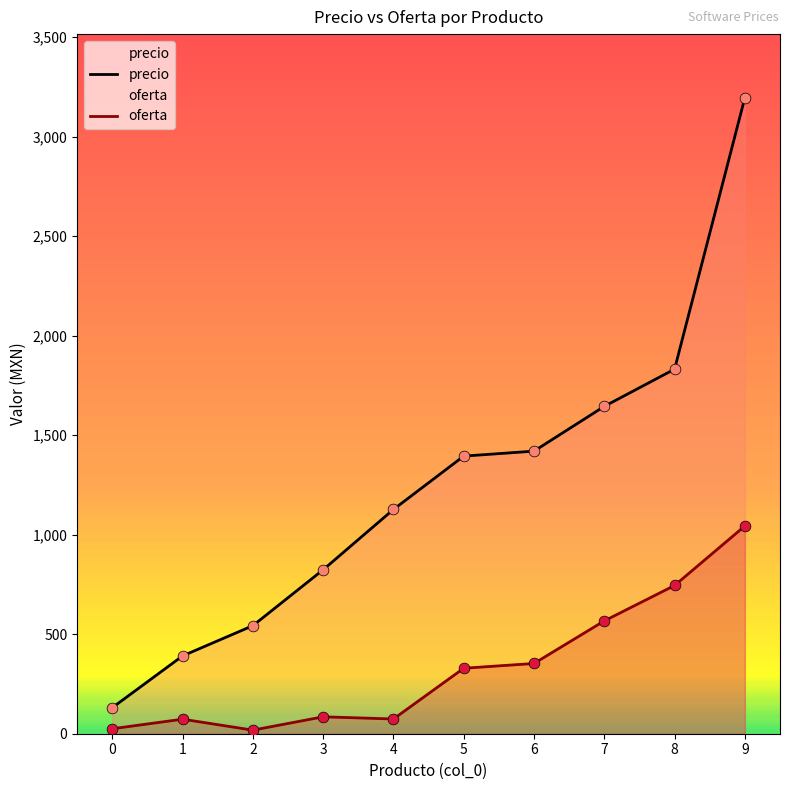

Is the value of precio at 3 greater than the value of oferta at 6?

Yes